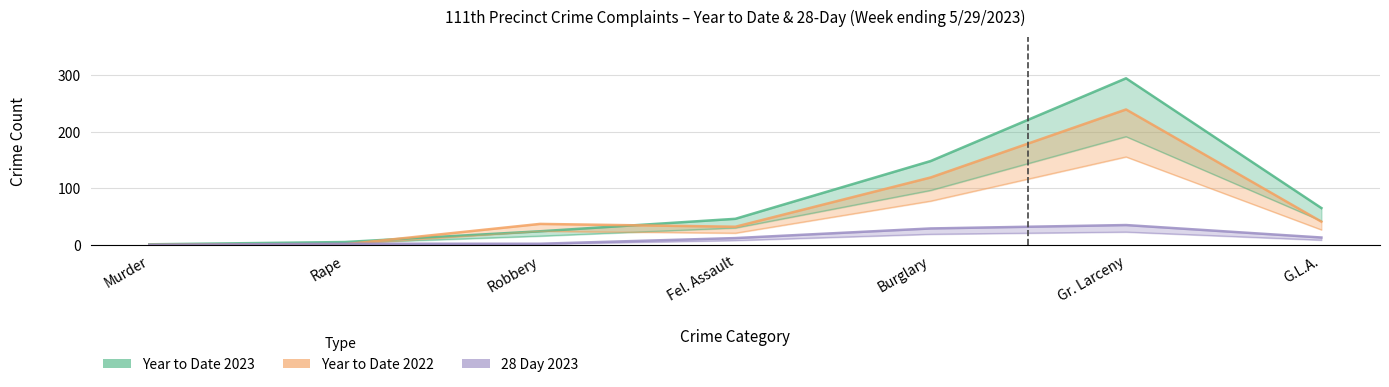

What are all the series names shown in the legend?

Year to Date 2023, Year to Date 2022, 28 Day 2023